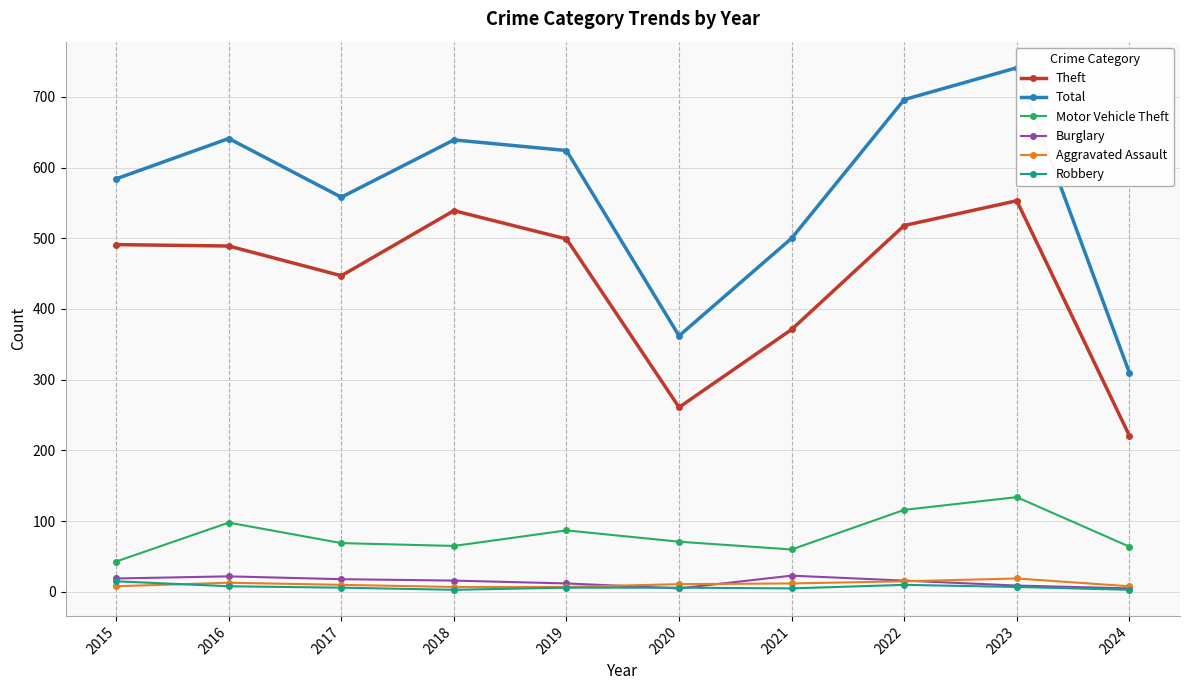

At which label does Theft reach its minimum?

2024